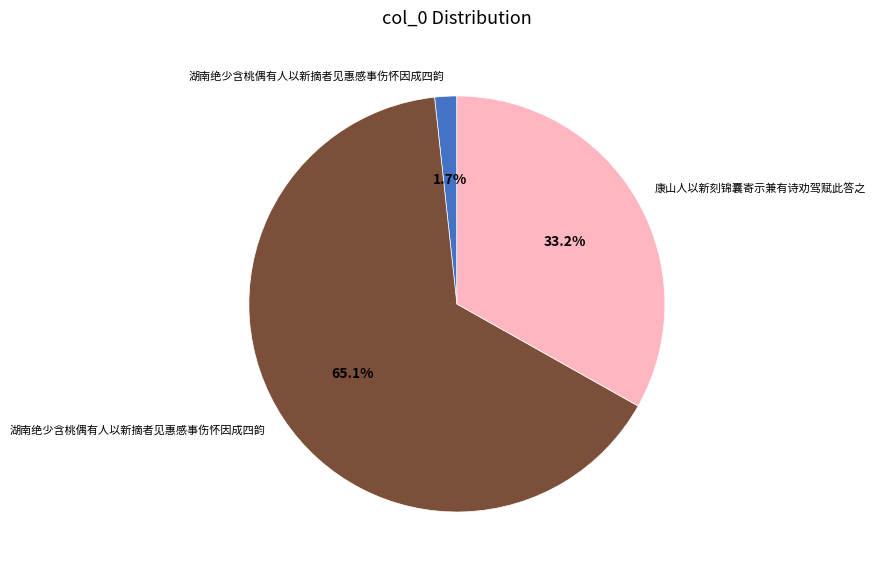

Does any single category account for the majority?

Yes